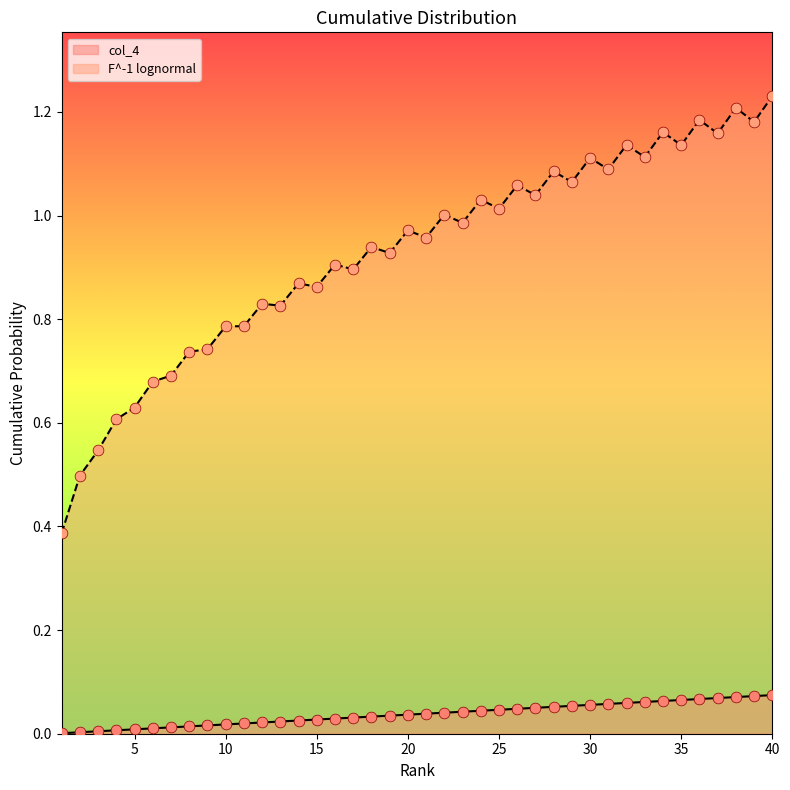

At how many categories does at least one series exceed 0?

40